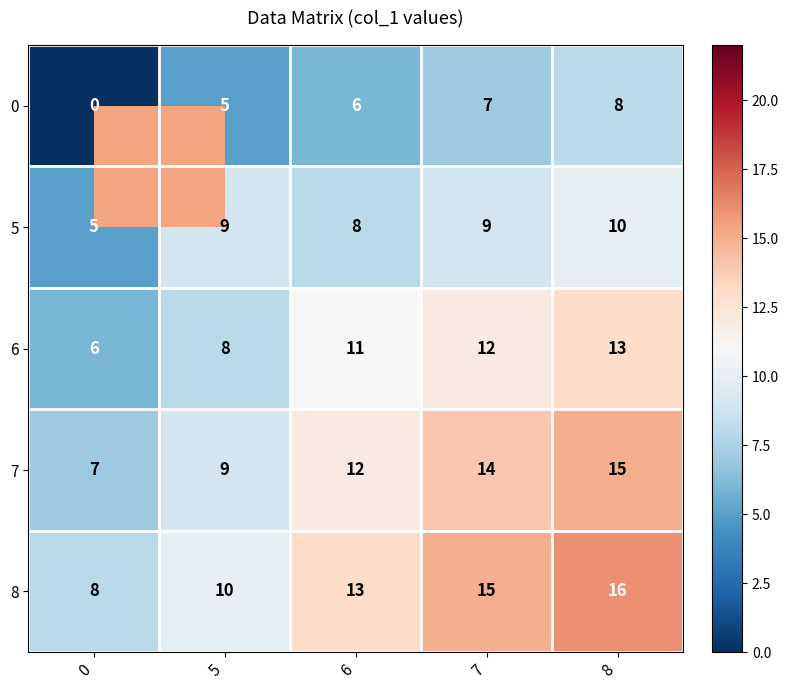

What is the difference between the highest and lowest values at 7?

8